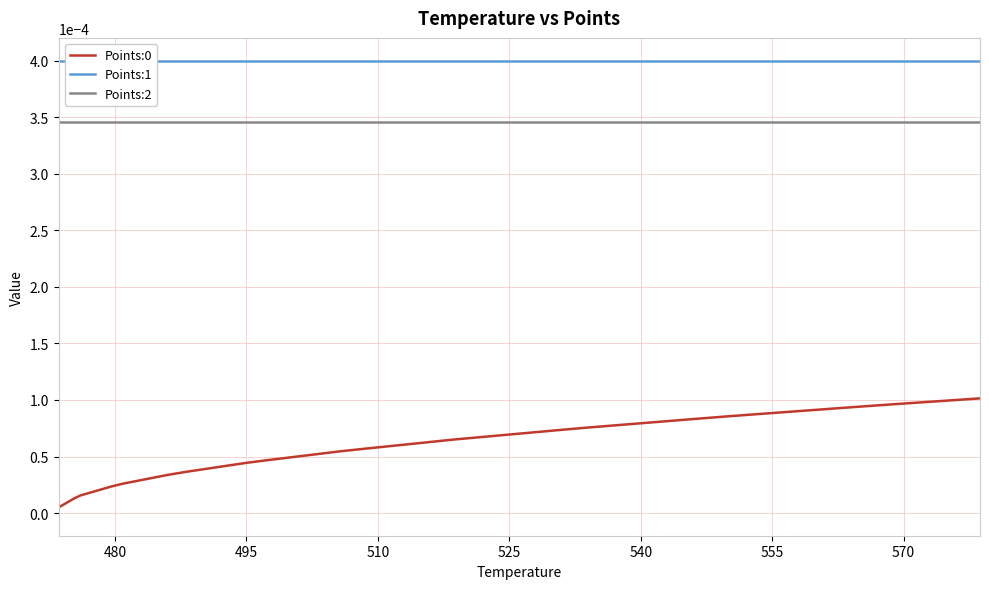

Rank the series by their average value, from lowest to highest.

Points:0, Points:2, Points:1